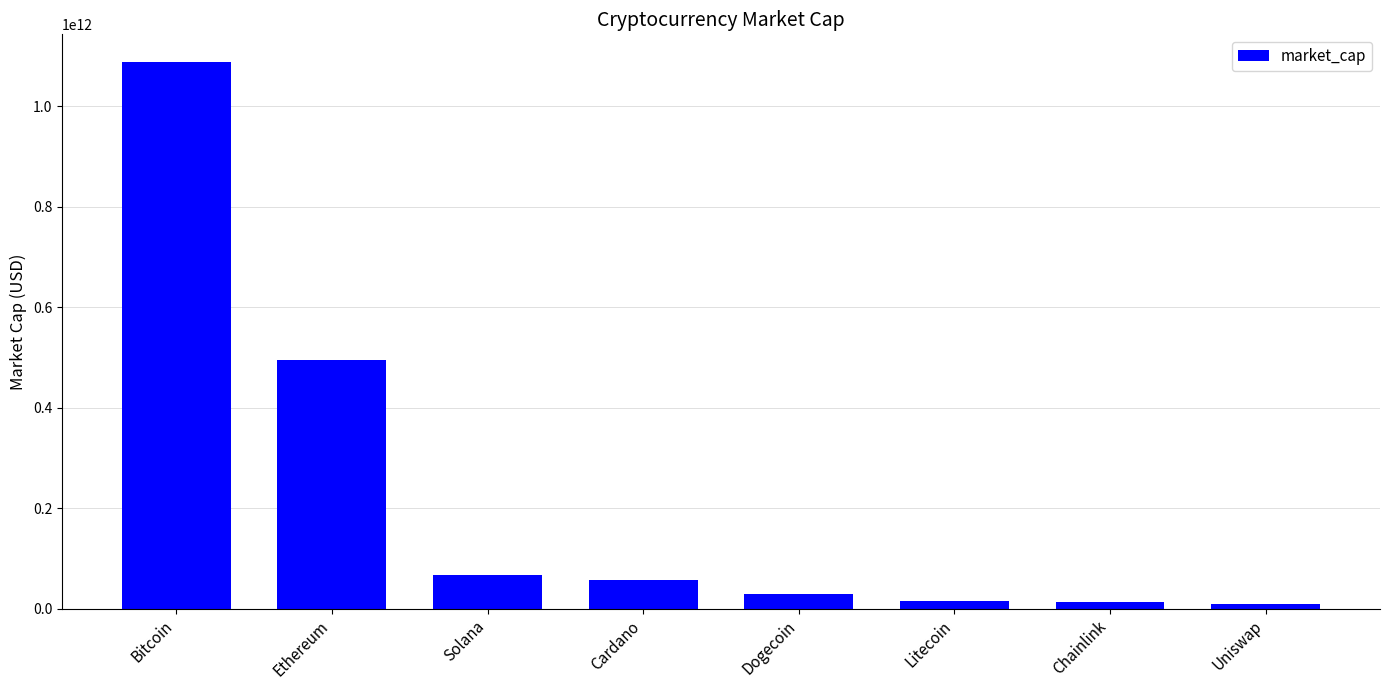

Does the chart contain stacked bars?

No